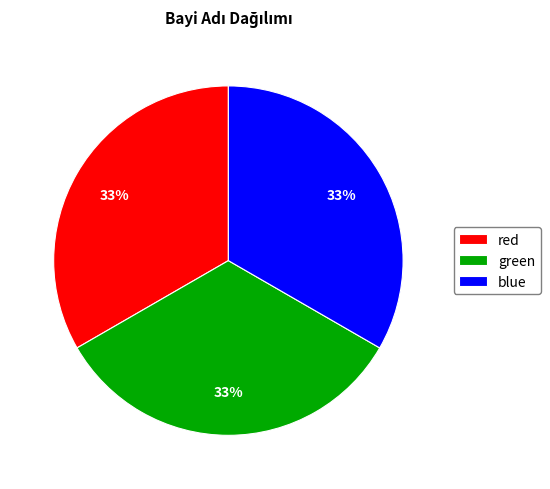

How many slices are in this pie chart?

3